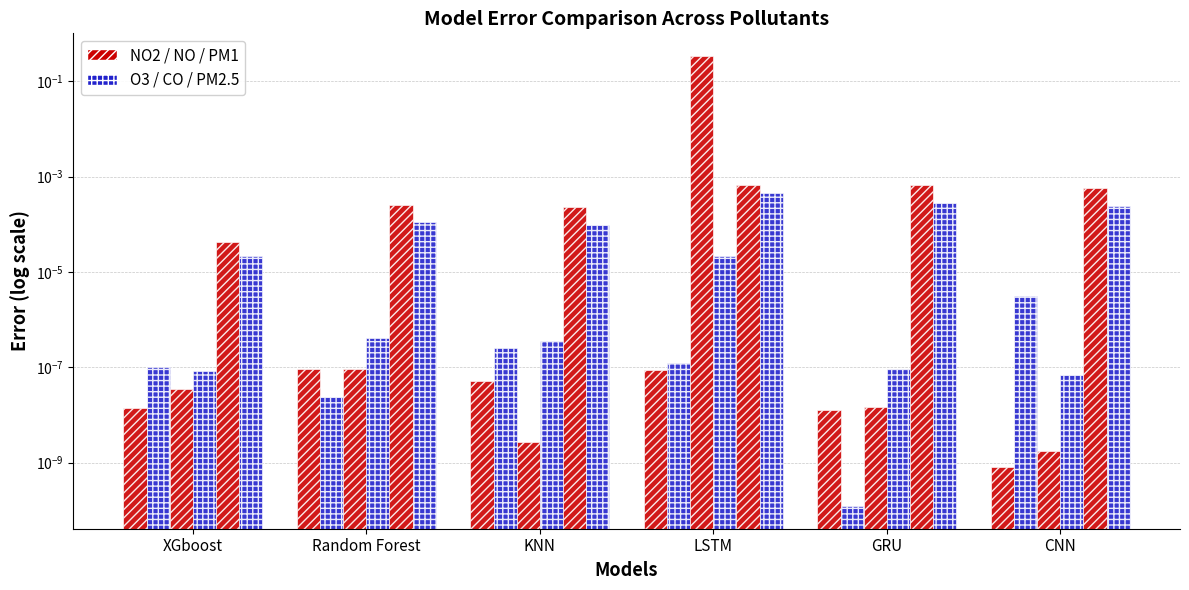

Is it true that NO2 equals 0.0 at Random Forest?

False